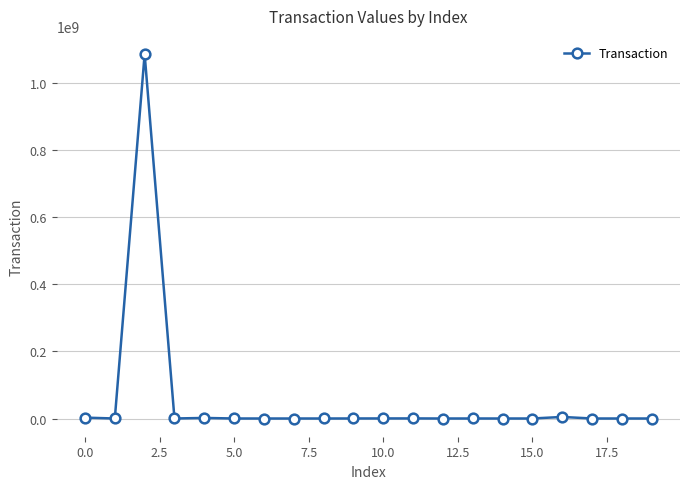

What is the average value?

54853482.6